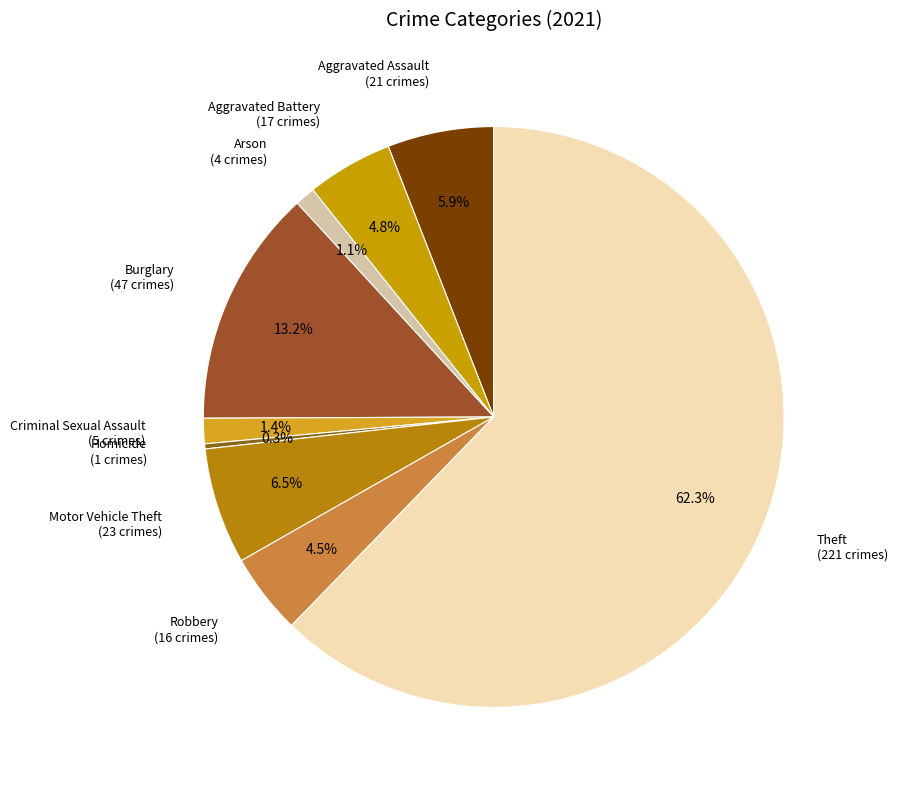

Is there a majority slice in this chart?

Yes